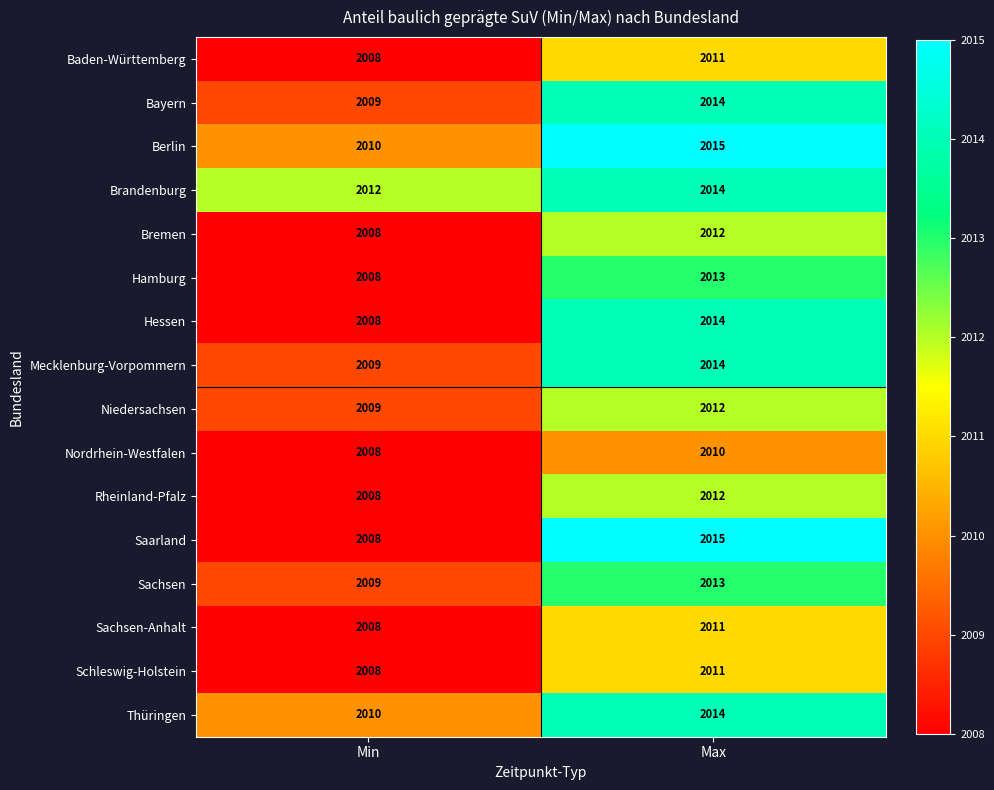

Which series has the widest spread of values?

Saarland